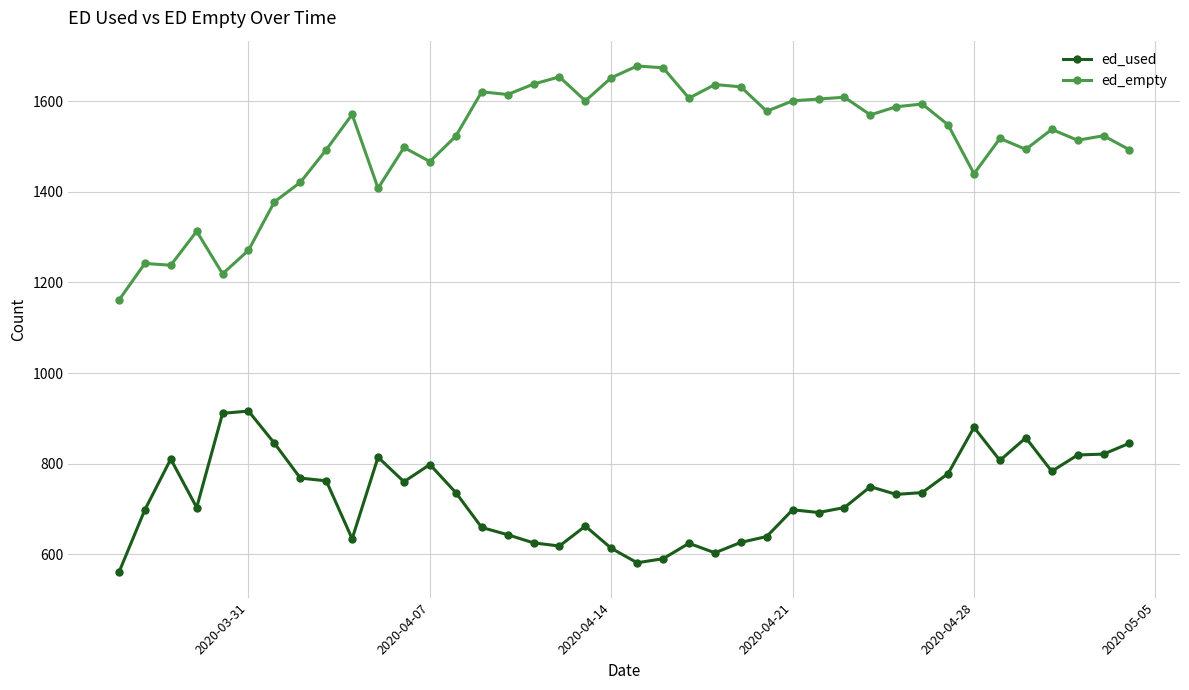

Which series has the largest total across all categories?

ed_empty